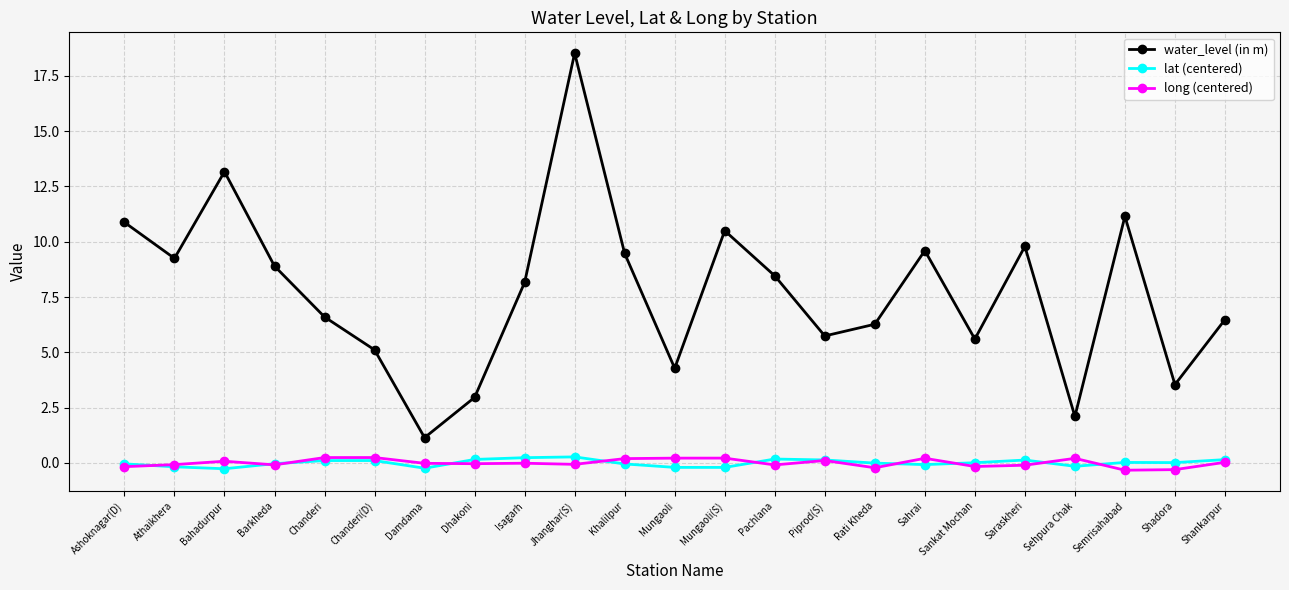

True or false: lat (centered) and water_level (in m) cross at least once.

False